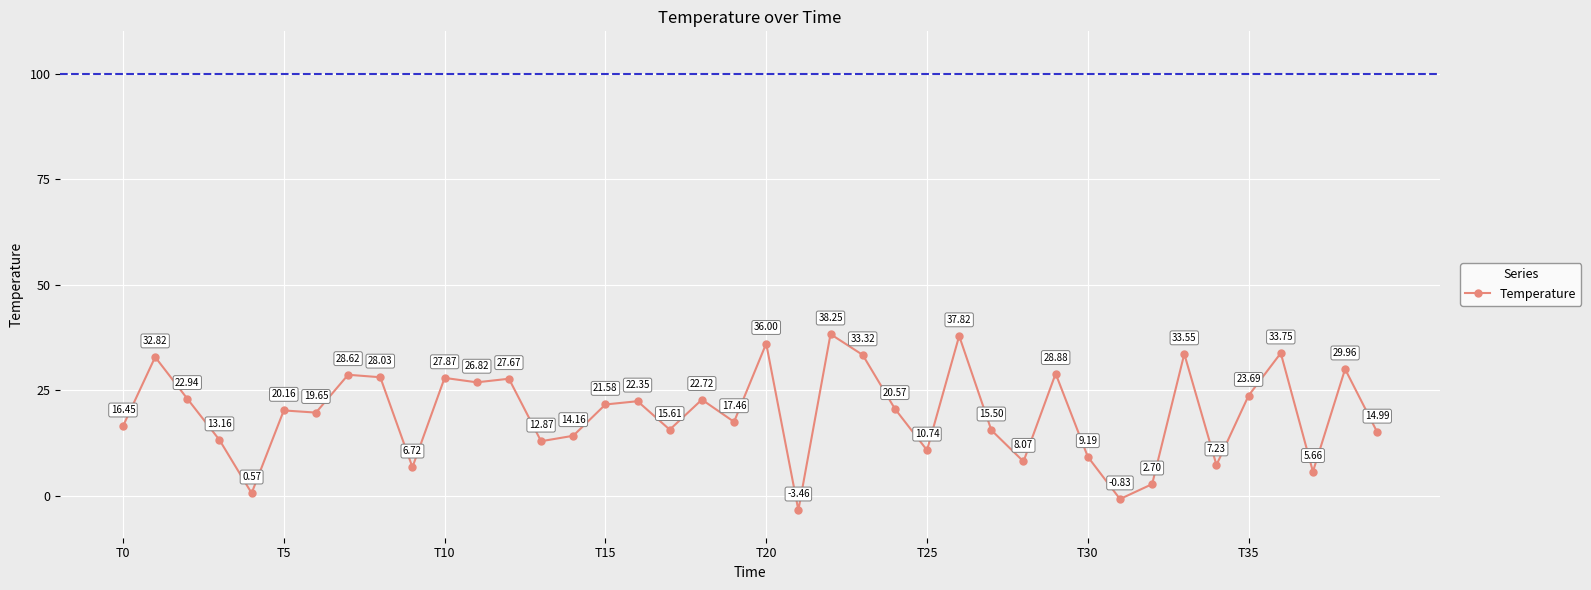

What is the difference between the second highest and minimum values?

41.3